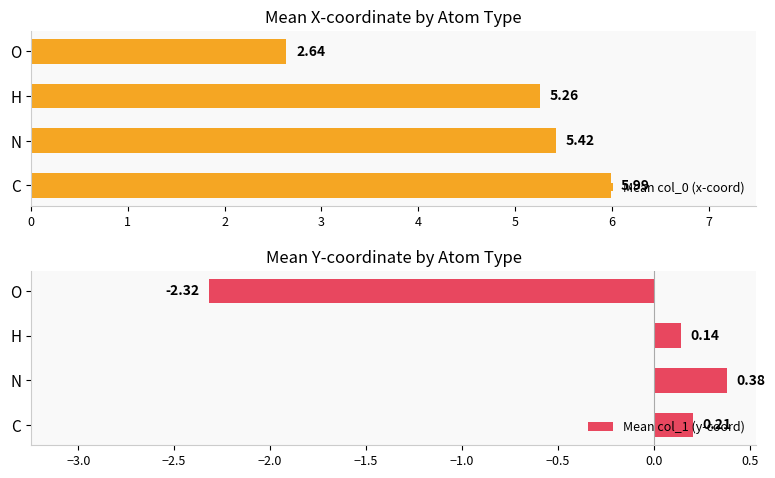

List the labels in order of Mean col_0 (x-coord) value, smallest first.

O, H, N, C